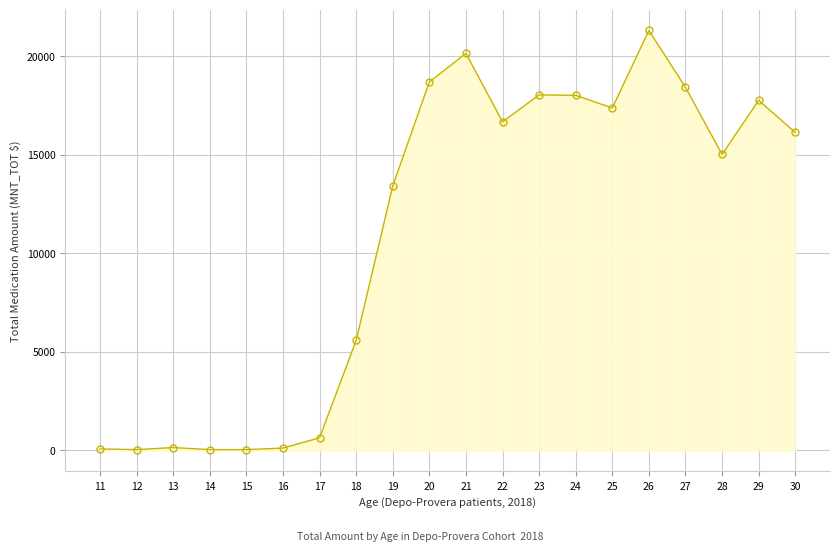

What is the value of the 20th point from the left?

16140.1